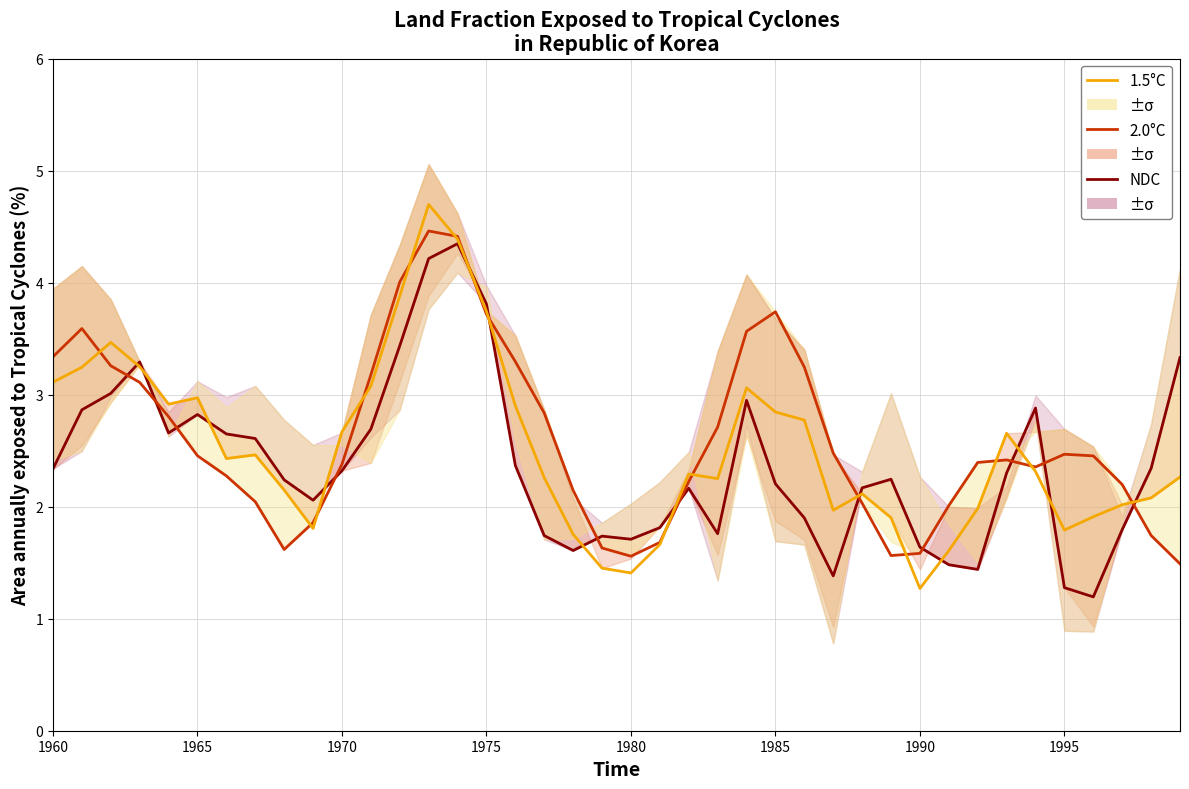

What is the sum of all 2.0°C values?

104.3